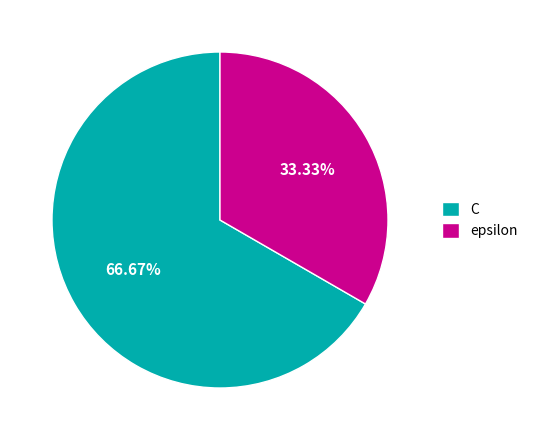

To the nearest percent, what is the combined percentage of epsilon and C?

100%